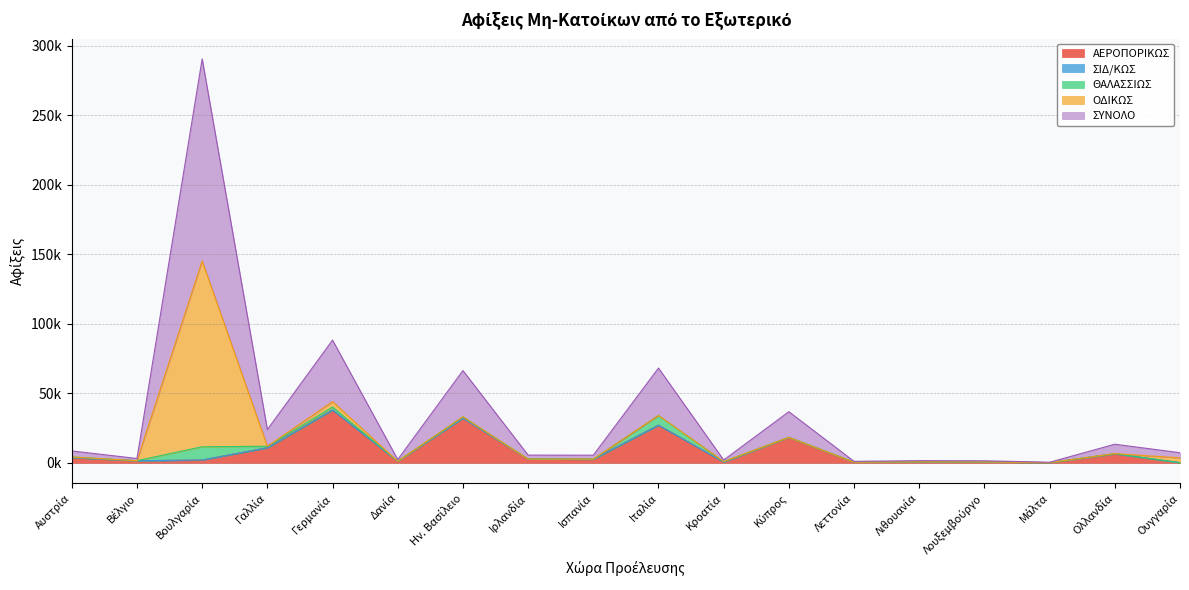

At which label is ΘΑΛΑΣΣΙΩΣ closest to 4751?

Ιταλία